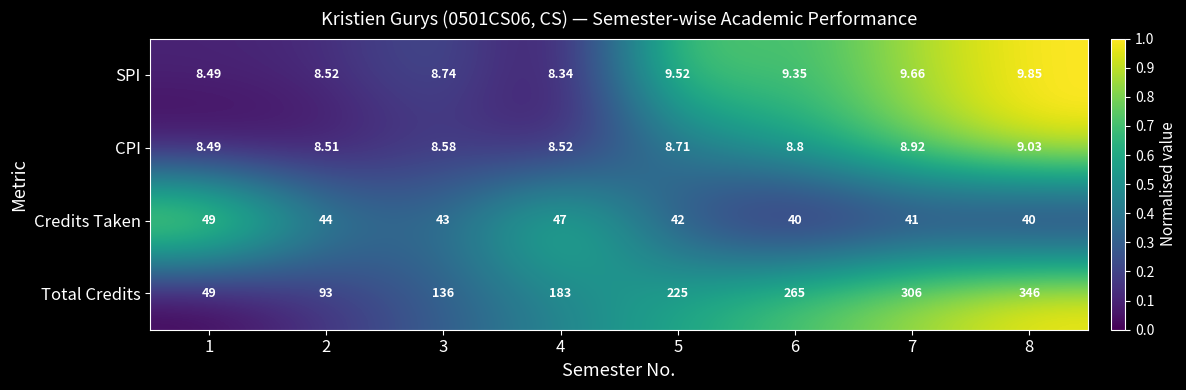

At 3, list the series in order from smallest to largest.

CPI, SPI, Credits Taken, Total Credits